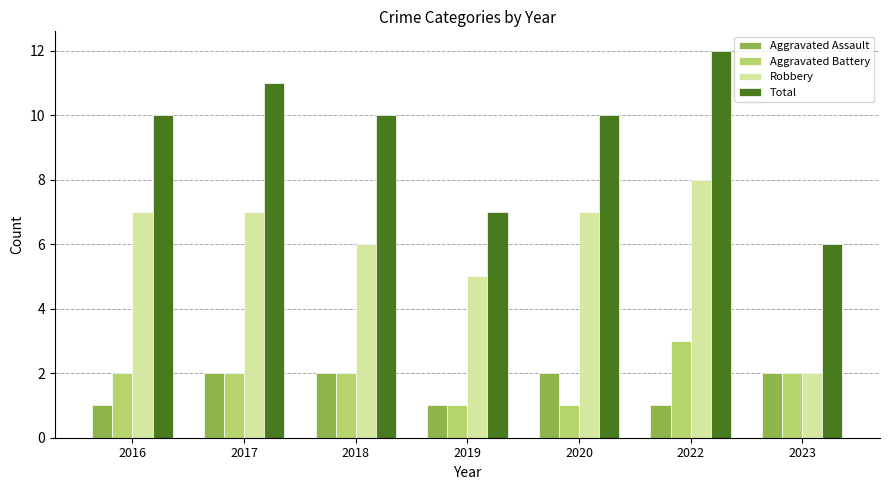

What is the difference between the maximum and minimum values in the Aggravated Battery series?

2